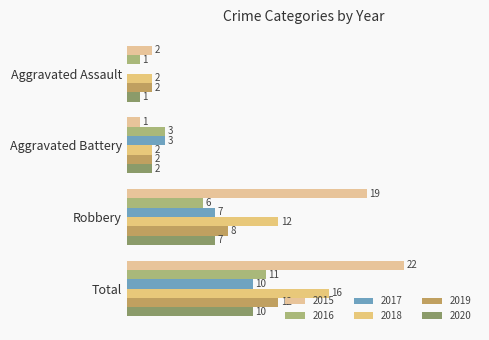

Reading left to right, transcribe all the data shown in this chart.

2015: 2	1	19	22
2016: 1	3	6	11
2017: 0	3	7	10
2018: 2	2	12	16
2019: 2	2	8	12
2020: 1	2	7	10